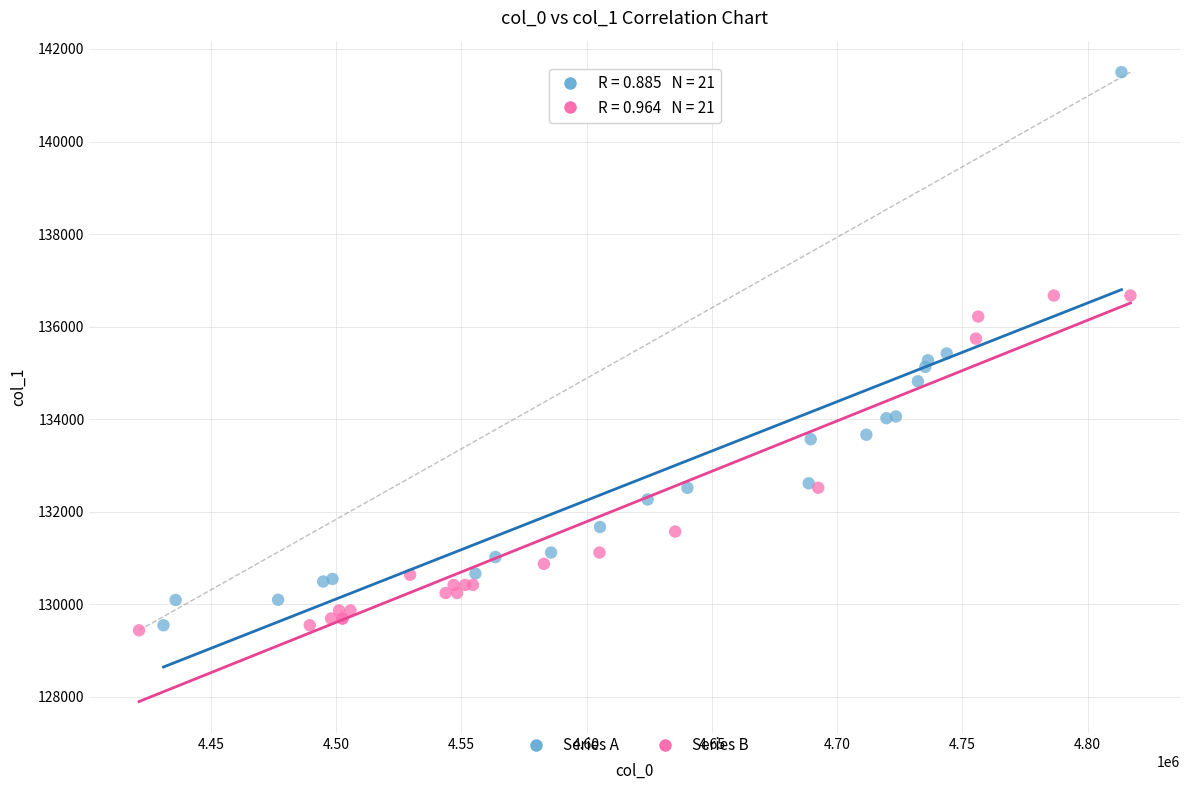

Which series contains the highest Y value?

Series A